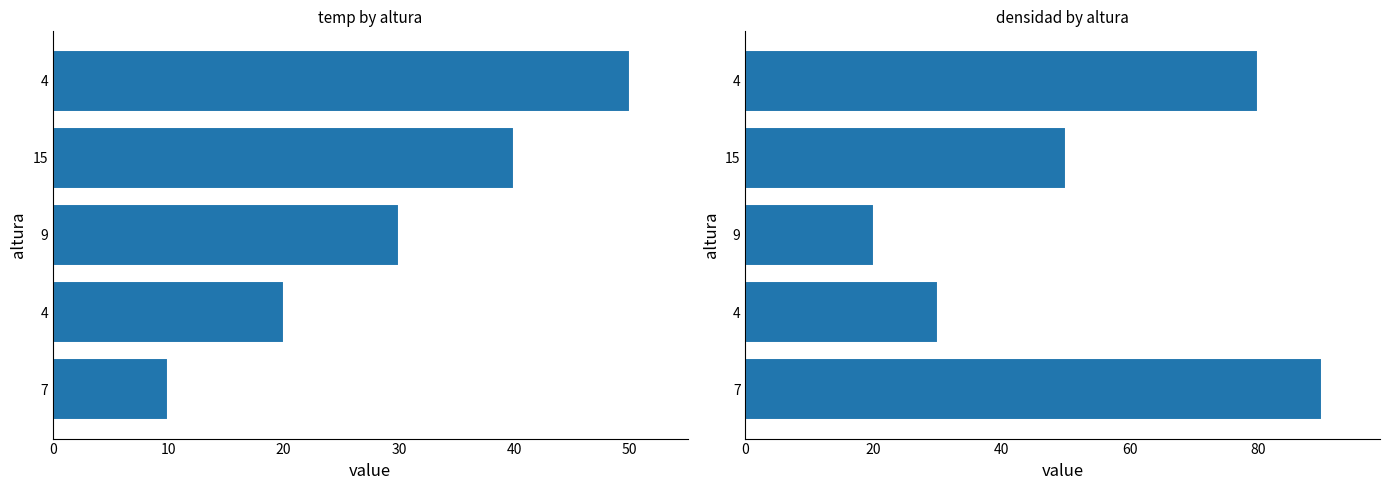

Reading left to right, transcribe all the data shown in this chart.

temp: 10	20	30	40	50
densidad: 90	30	20	50	80